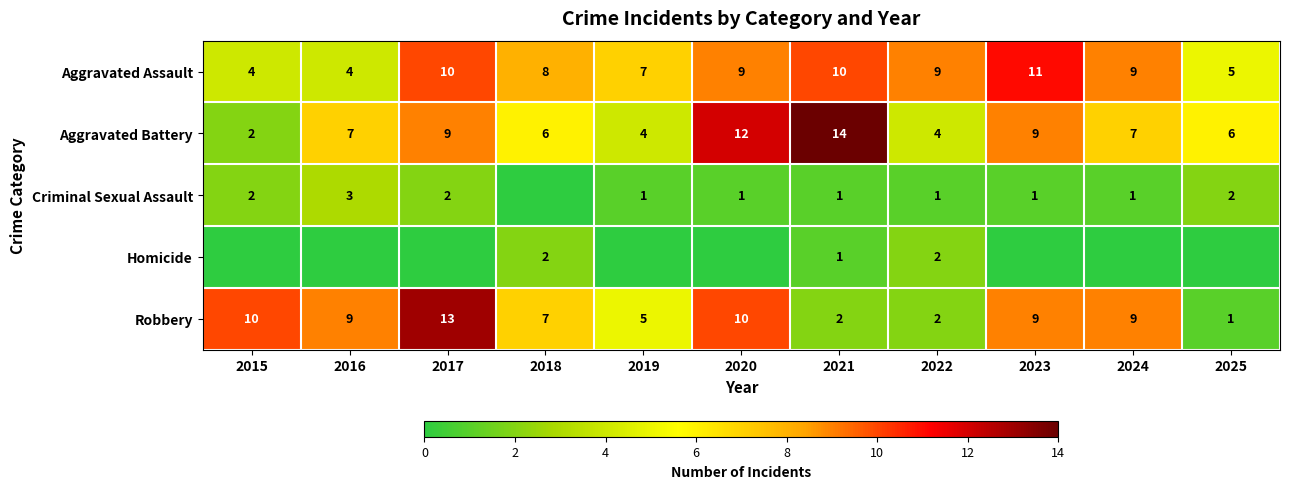

Which has a higher value, 2024 or 2016?

2024